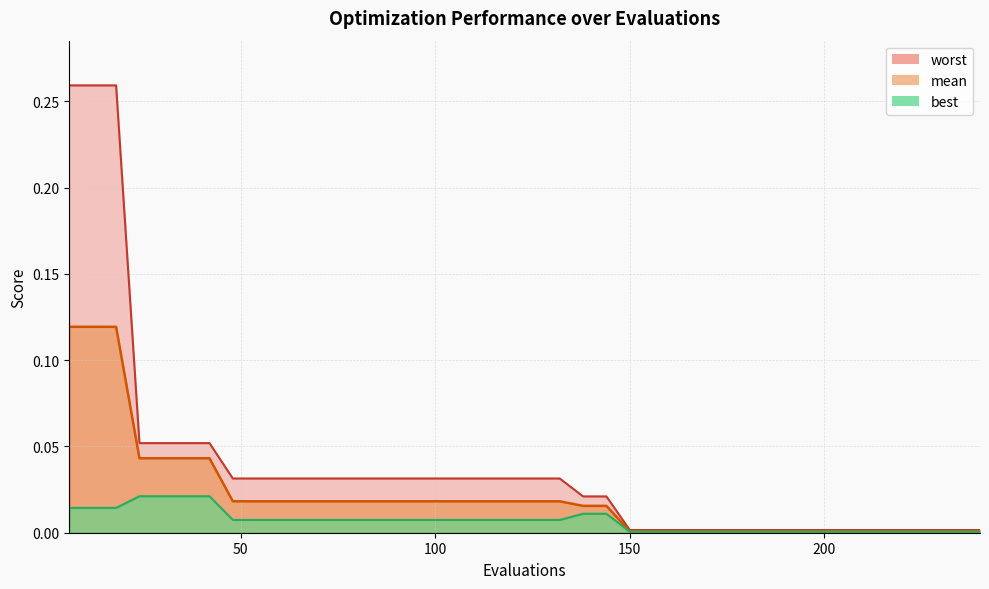

What are all the series names shown in the legend?

mean, best, worst